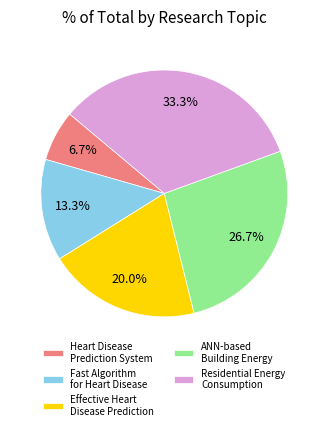

Is the sum of Fast Algorithm for Heart Disease and ANN-based Building Energy greater than half?

No